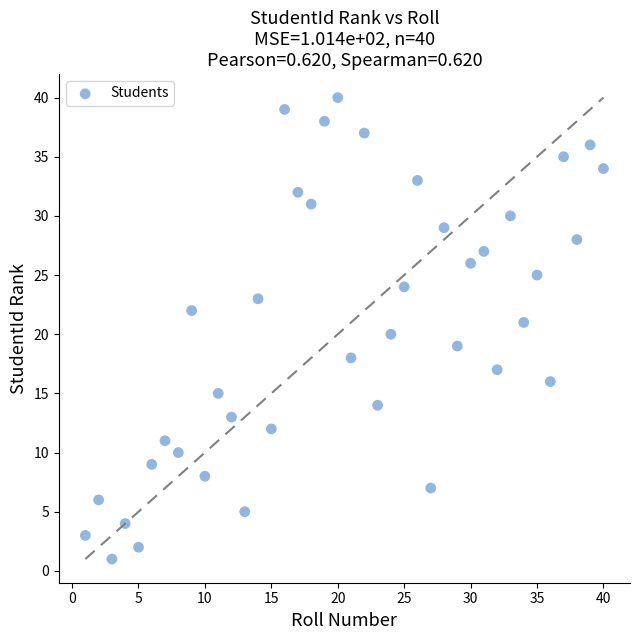

What is the range of X values (max minus min)?

39